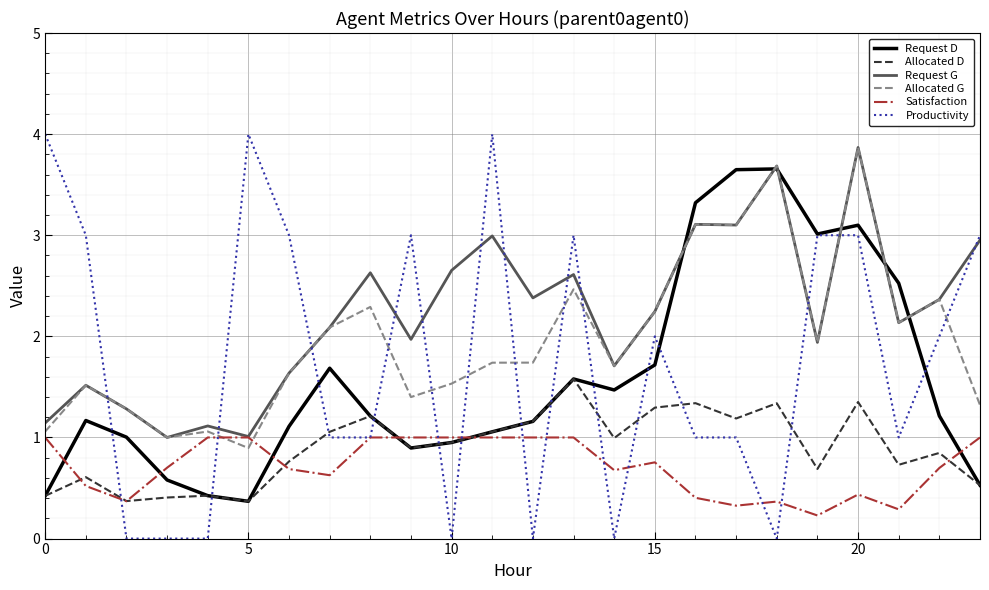

What is the greatest value displayed?

4.0